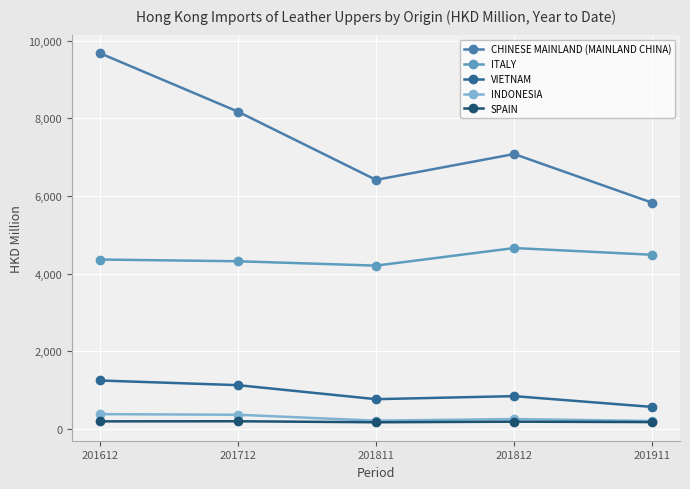

What is the difference between the INDONESIA values at 201612 and 201911?

176.4